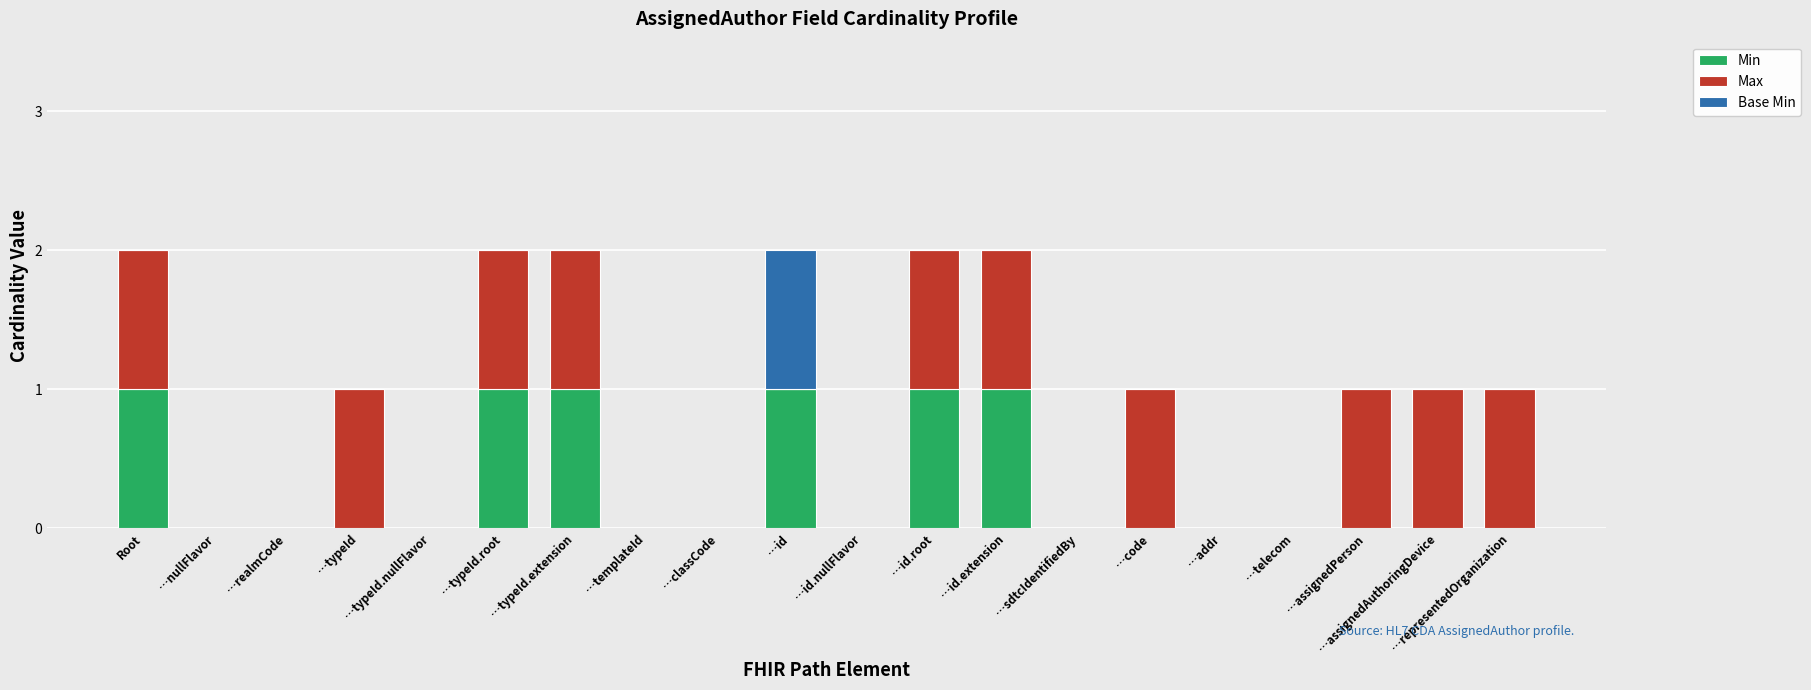

The value of Min at …id.extension is 1. True or false?

True